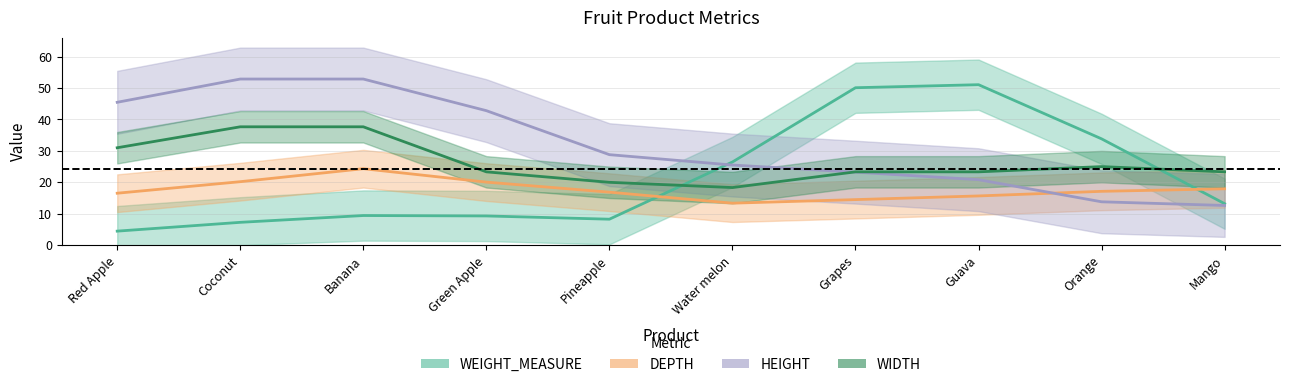

What is the spread (max minus min) of values at Orange?

20.0